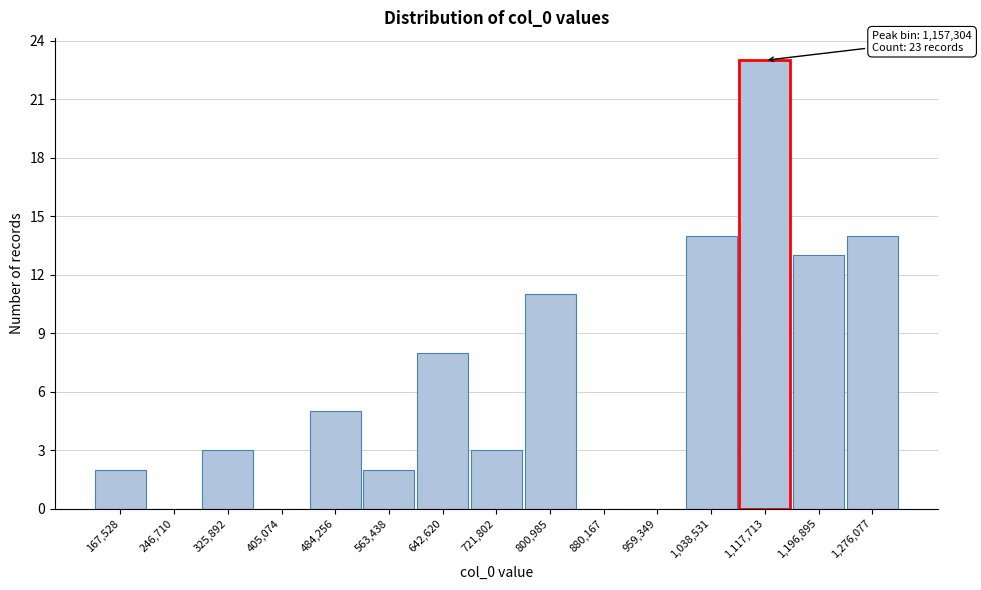

Reading right to left, what are all the values shown in this chart?

1,276,077=14	1,196,895=13	1,117,713=23	1,038,531=14	959,349=0	880,167=0	800,985=11	721,802=3	642,620=8	563,438=2	484,256=5	405,074=0	325,892=3	246,710=0	167,528=2